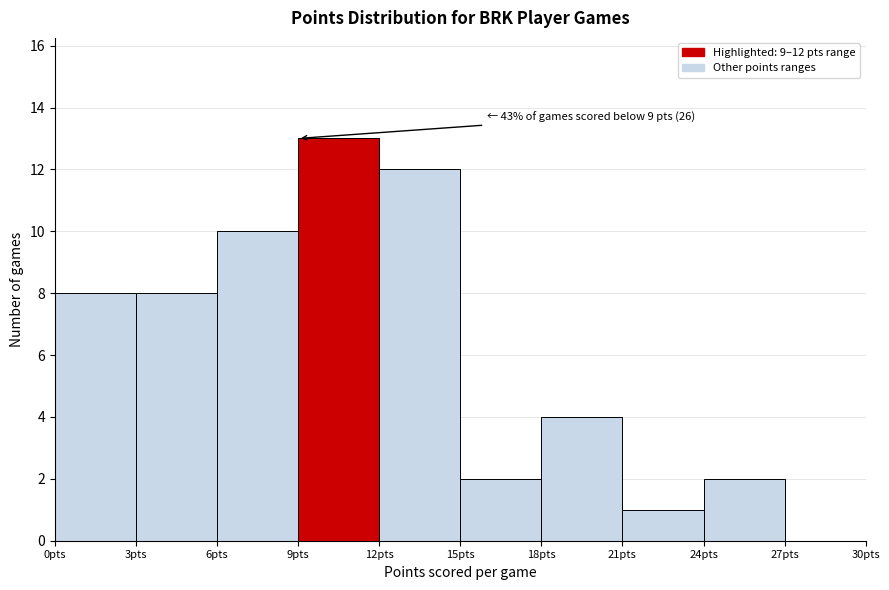

Over which range of the x-axis is the bar tallest?

9 to 12